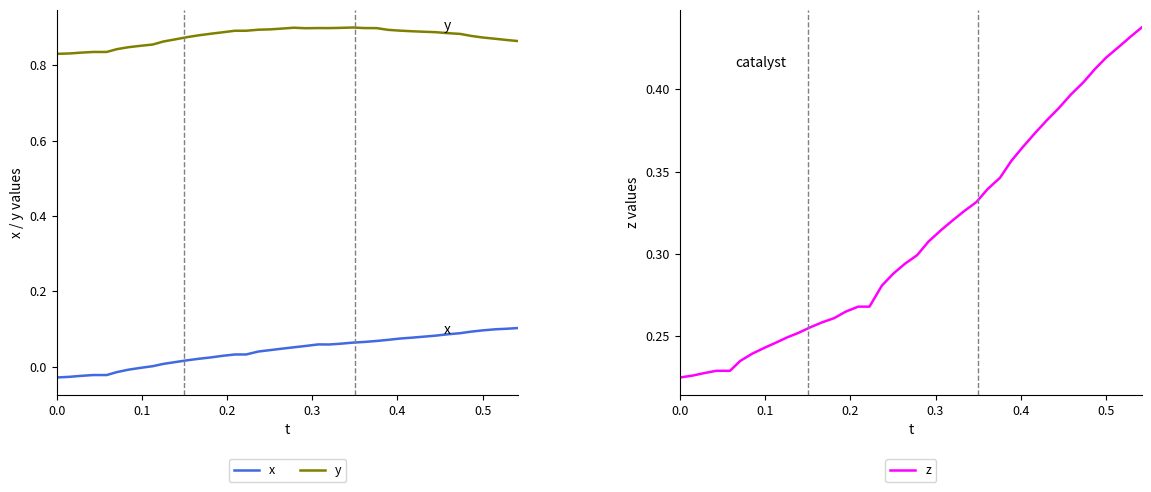

True or false: x and z cross at least once.

False